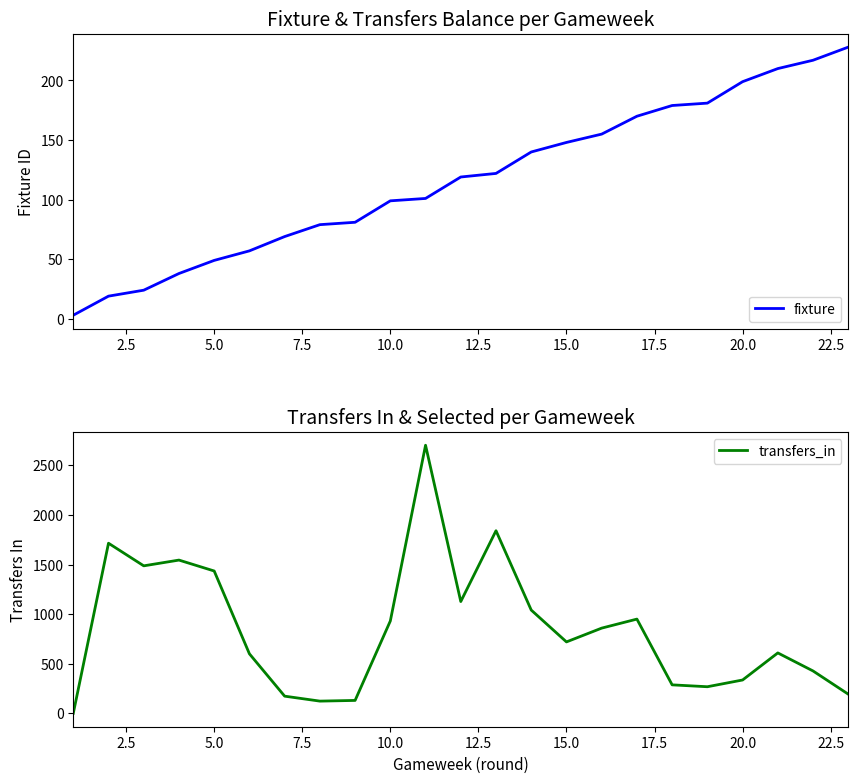

What is the highest value of the transfers_in series?

2703